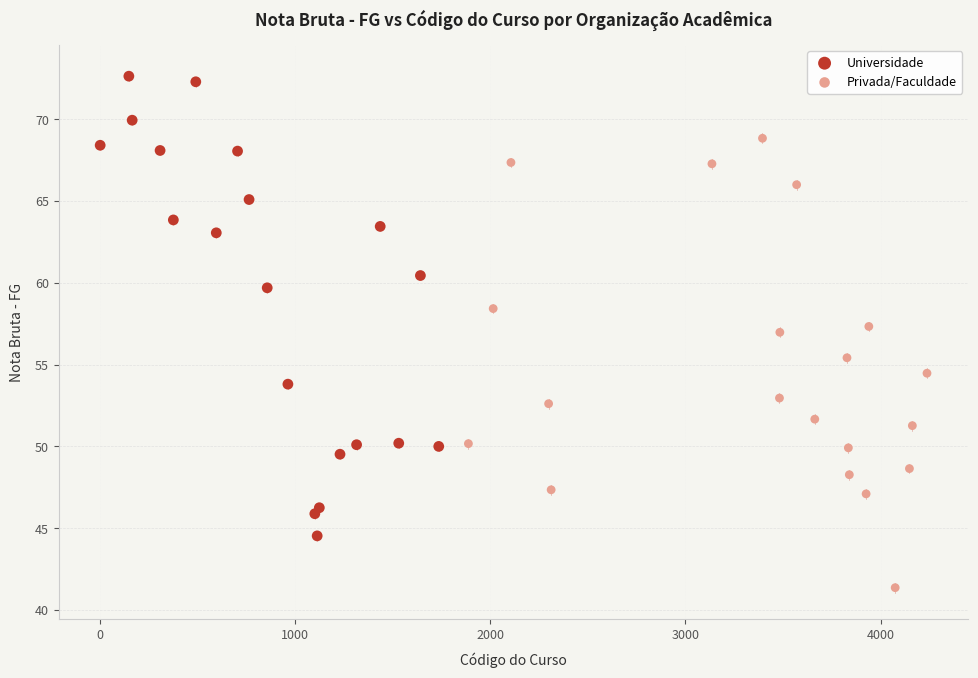

Which series contains the highest Y value?

Universidade